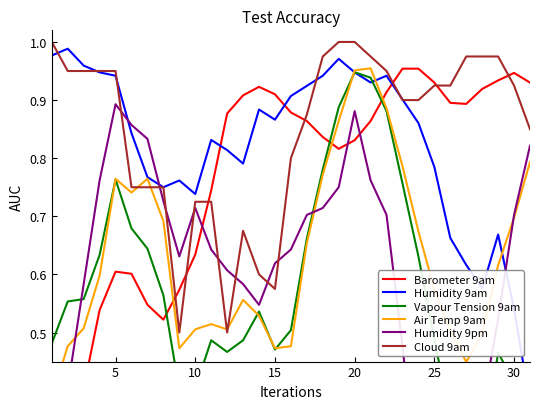

List the series in order of their peak value, lowest first.

Humidity 9pm, Vapour Tension 9am, Barometer 9am, Air Temp 9am, Humidity 9am, Cloud 9am